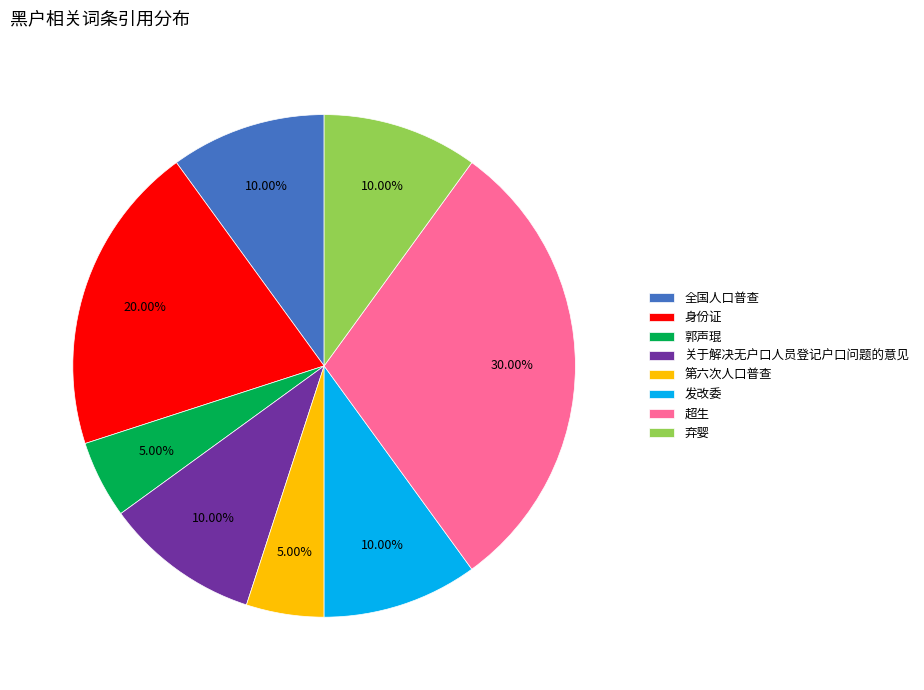

What percentage is the 发改委 slice, to the nearest percent?

10%